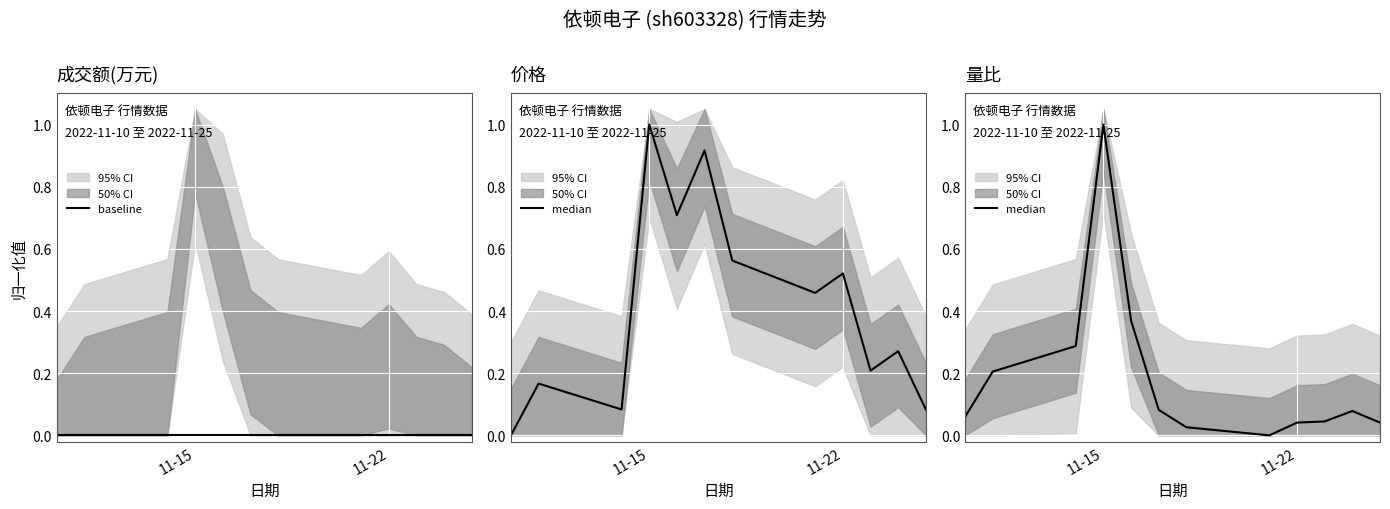

What is the highest value of the 价格 series?

1.0